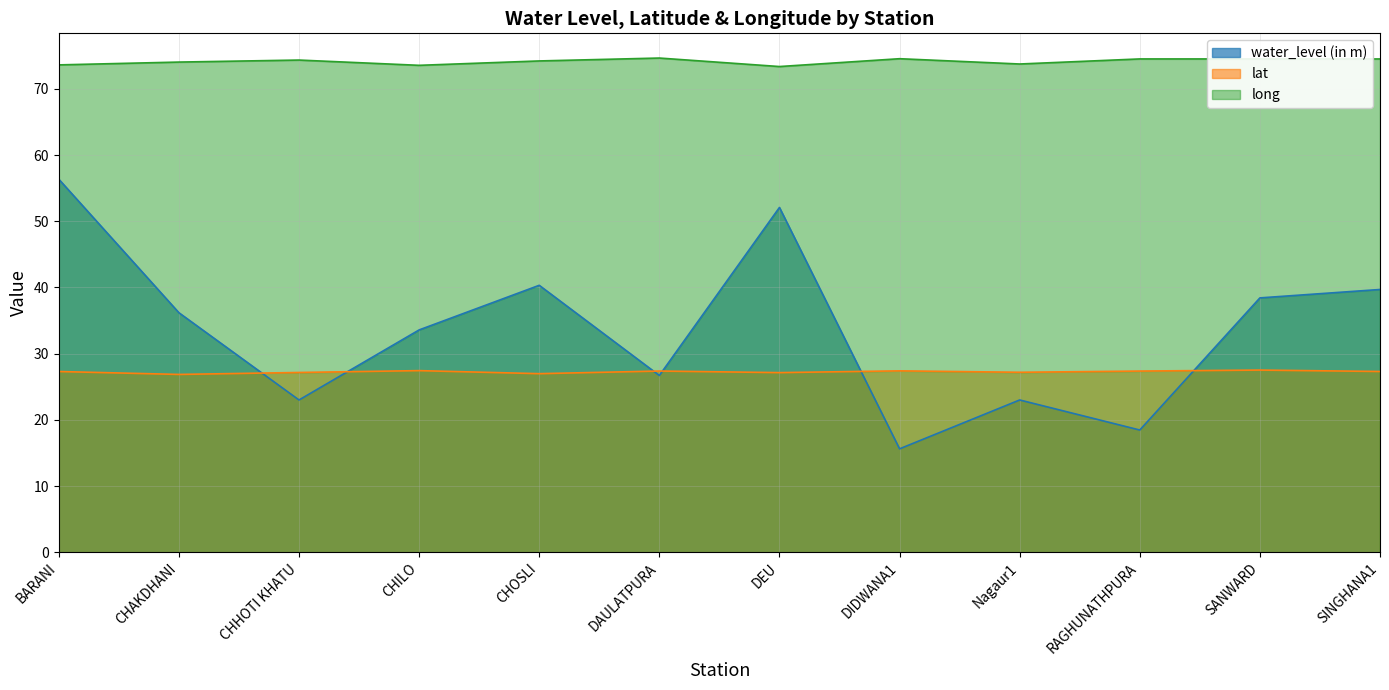

Which series has the widest spread of values?

water_level (in m)